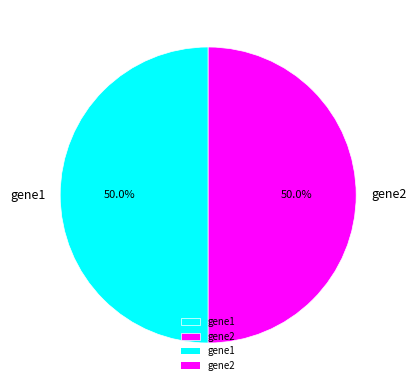

What is the ratio of the value at gene1 to the value at gene2?

1.0